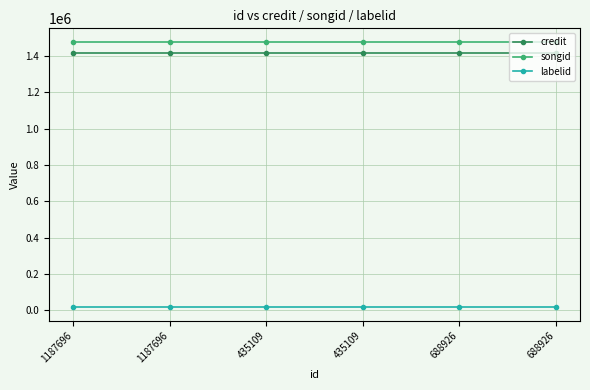

Does the chart have visible grid lines?

Yes